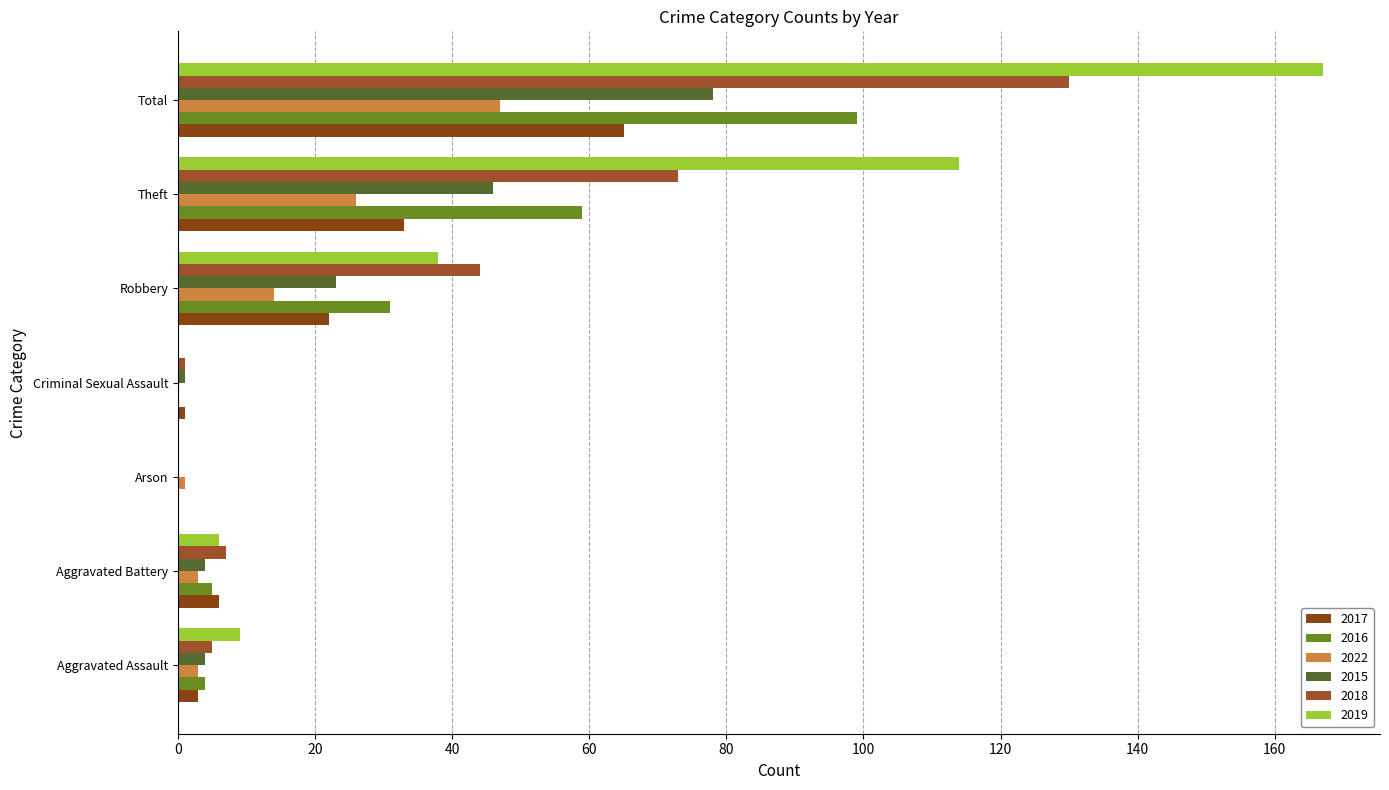

What is the sum of the 2019 values at Aggravated Assault and Criminal Sexual Assault?

9